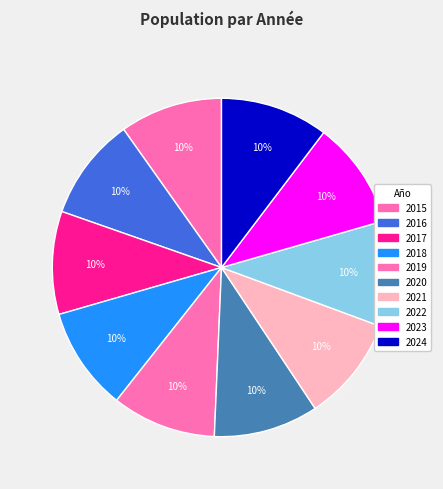

Rank the categories by value from lowest to highest.

2015, 2016, 2017, 2018, 2019, 2020, 2021, 2022, 2023, 2024